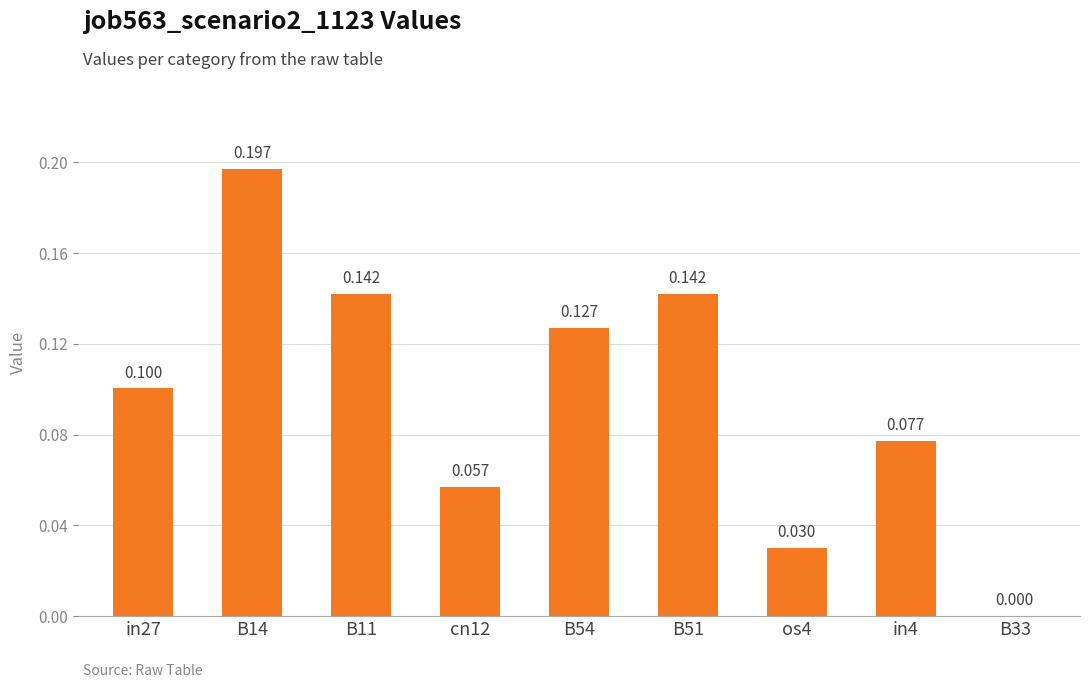

At which label is the value closest to 0?

B33